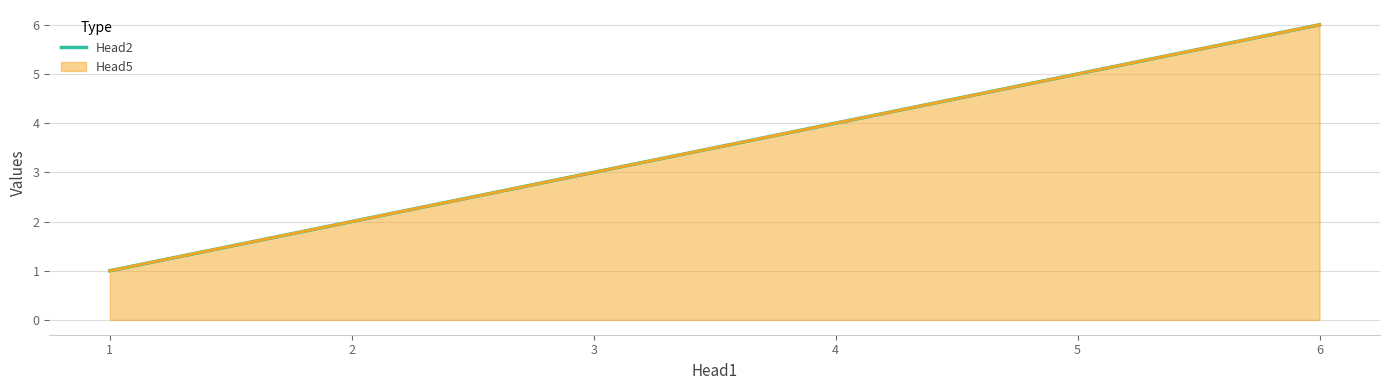

What is the smallest value displayed?

1